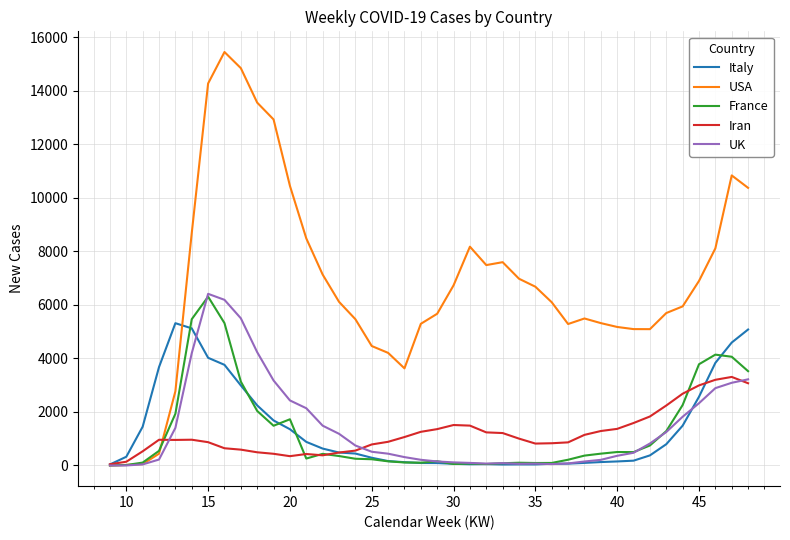

True or false: UK has more than 0 interior local peaks.

True